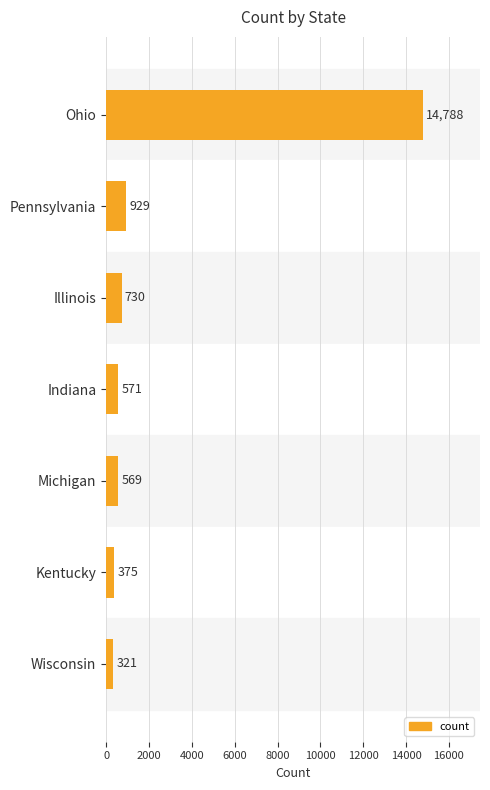

Rank the categories by value from lowest to highest.

Wisconsin, Kentucky, Michigan, Indiana, Illinois, Pennsylvania, Ohio